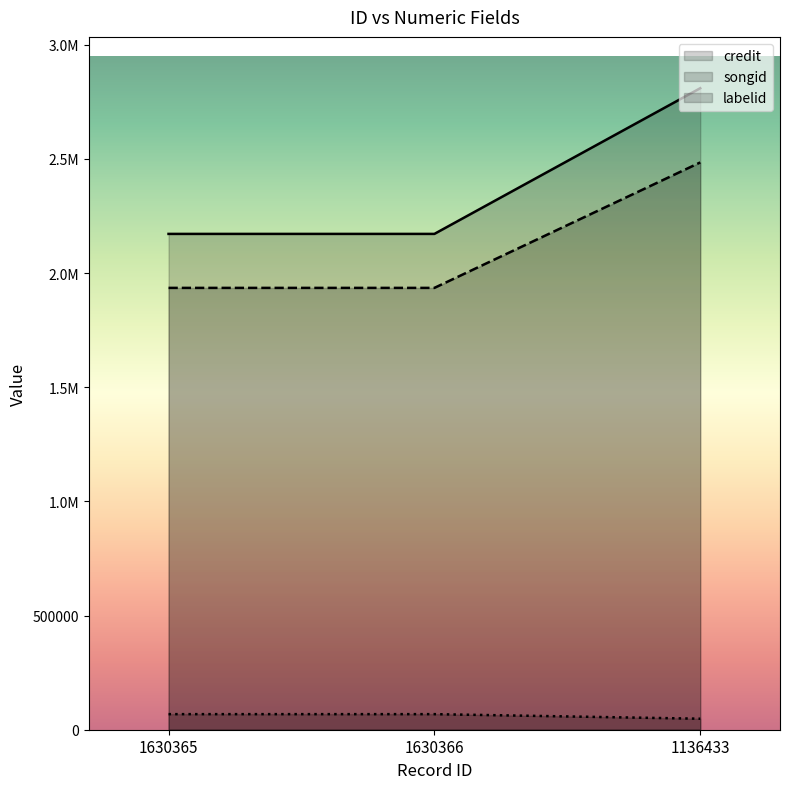

At which label is labelid closest to 58212?

1136433